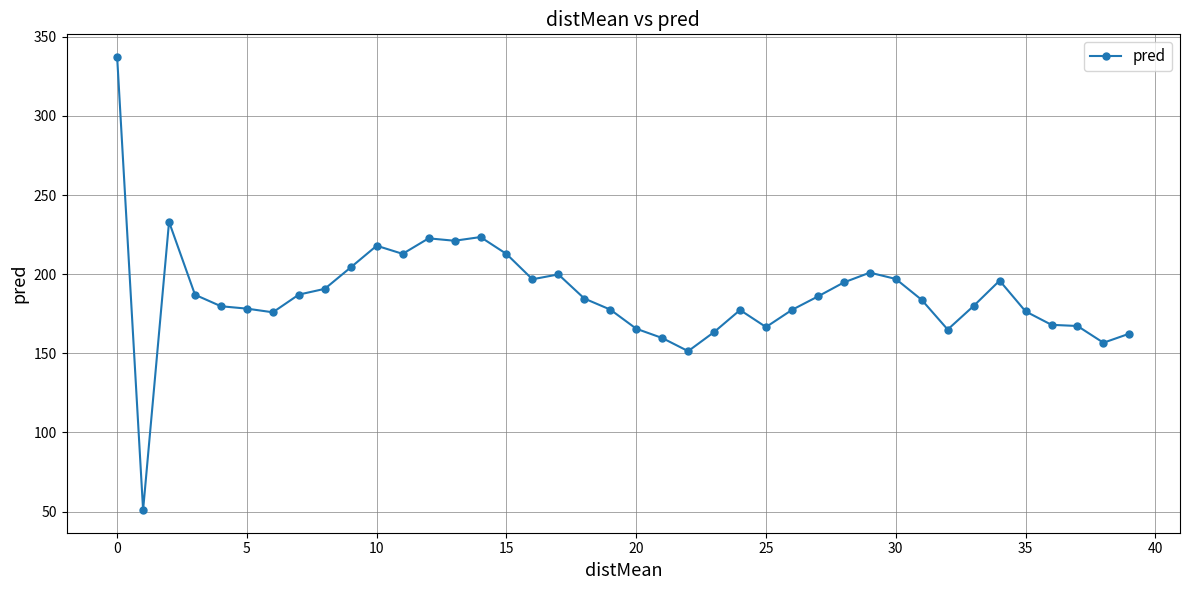

True or false: the data has more than 1 interior local peaks.

True